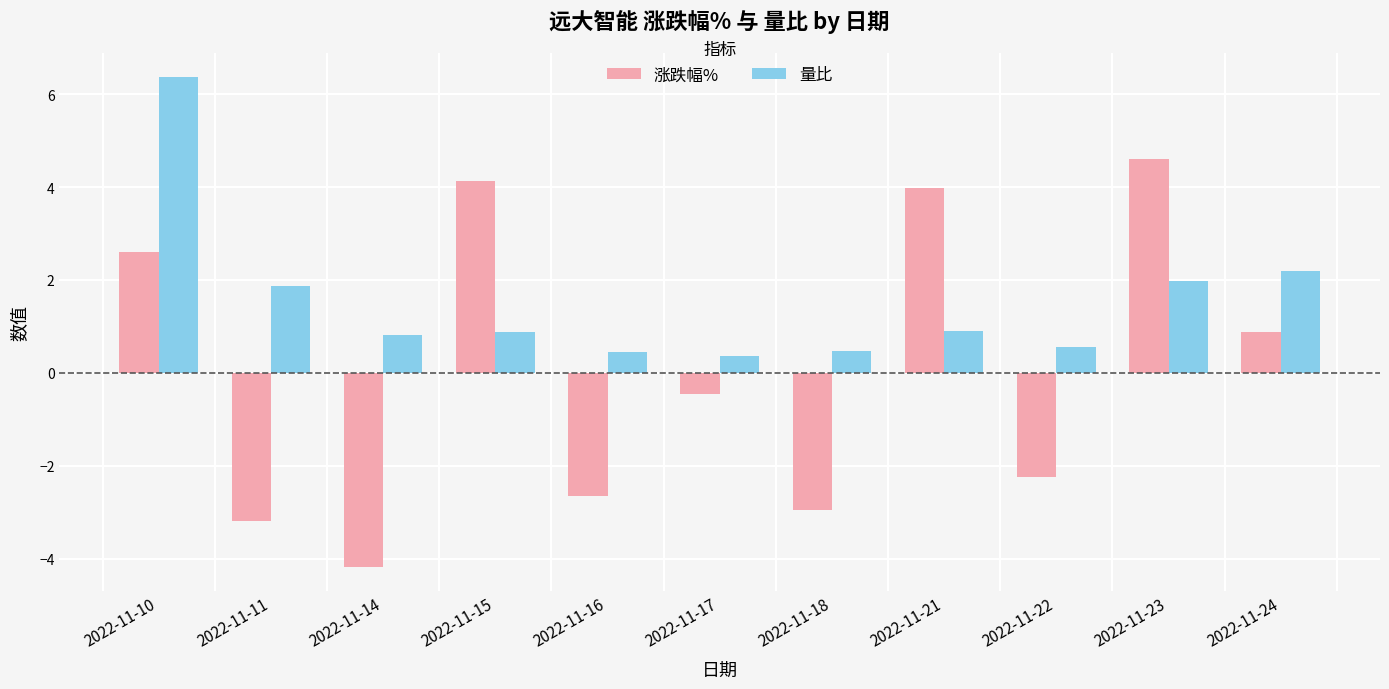

What is the average value of the 量比 series?

1.5